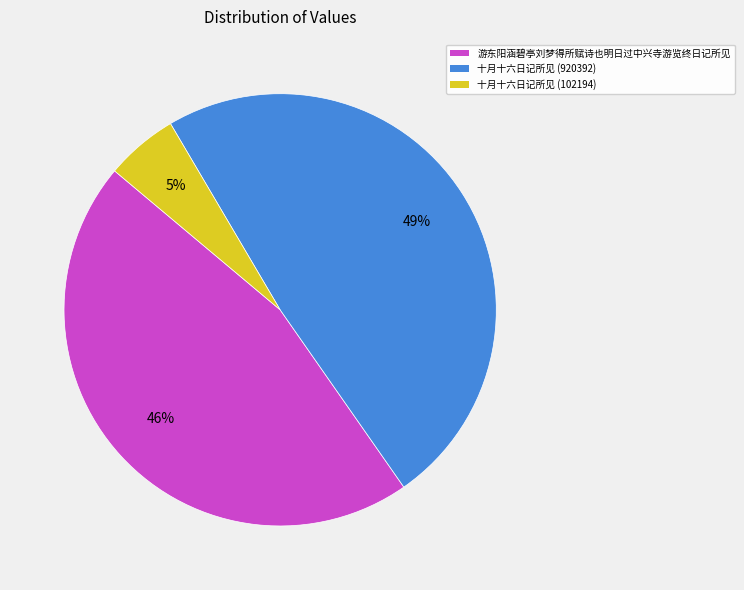

What is the largest slice in the pie chart?

十月十六日记所见 (920392)